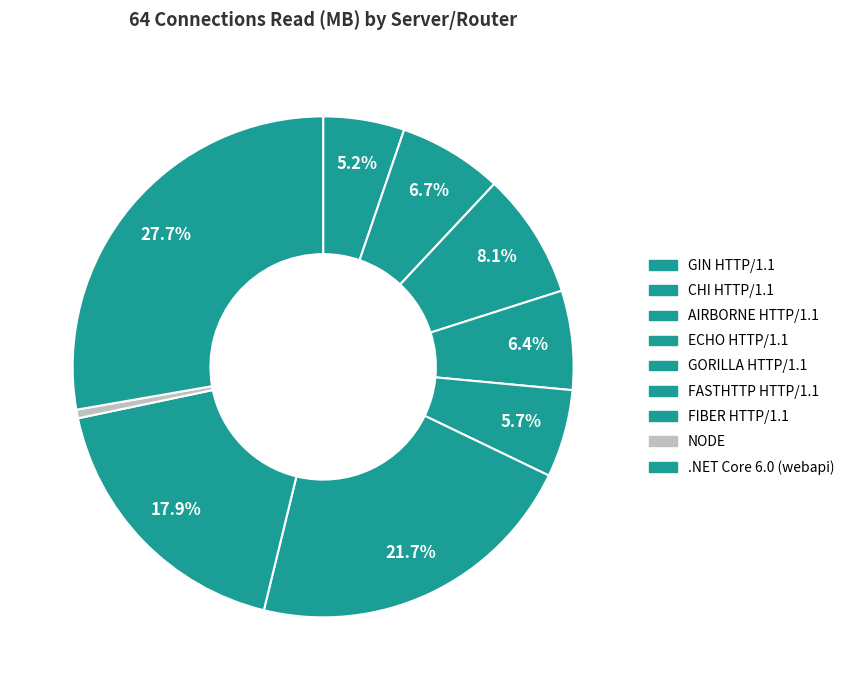

Count the number of slices in the pie.

9